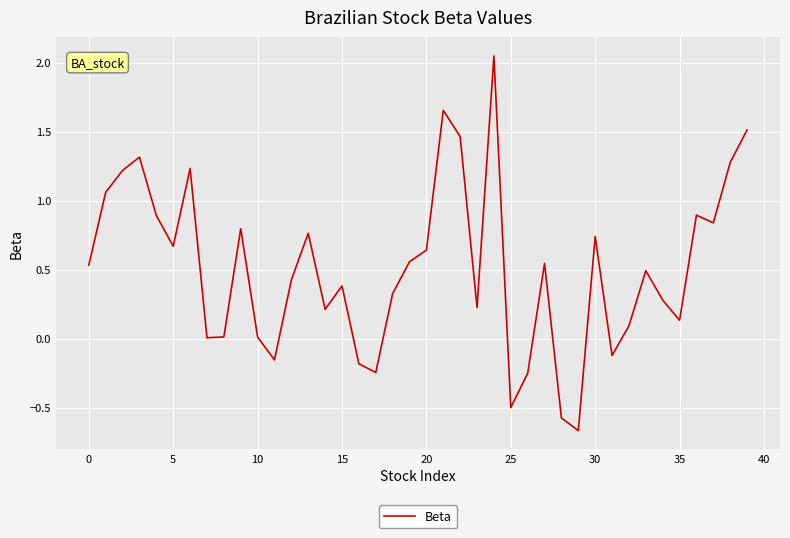

How many interior local valleys (lower than both neighbors) does the data have?

11